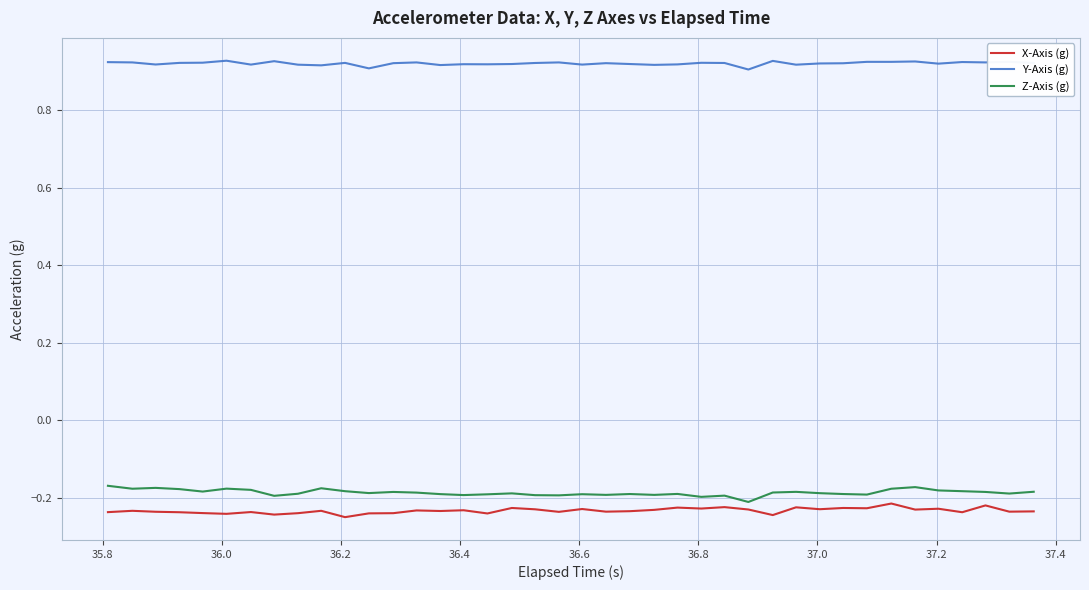

True or false: Z-Axis (g) and Y-Axis (g) intersect in this chart.

False